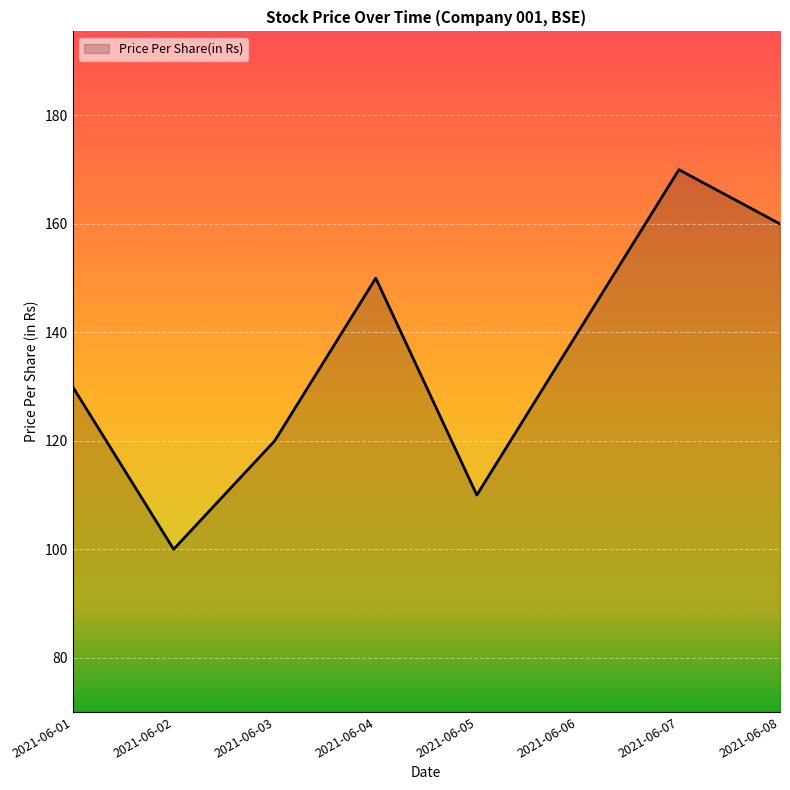

What is the difference between the values at 2021-06-03 and 2021-06-08?

40